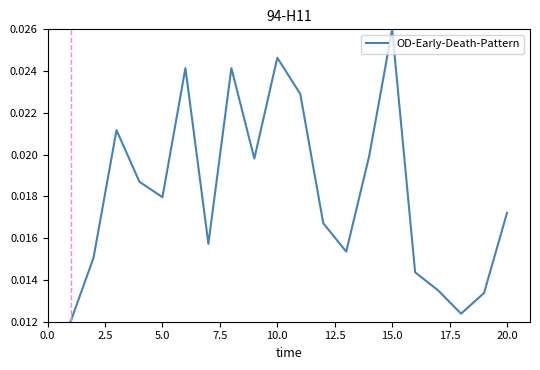

Does the chart display data point markers on the line(s)?

No